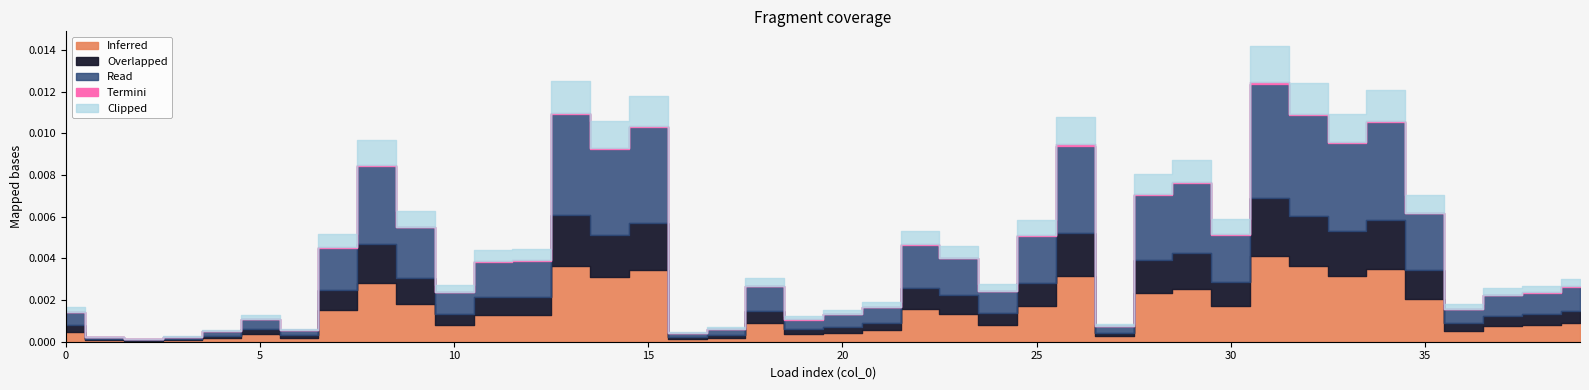

Does the chart display data point markers on the line(s)?

No